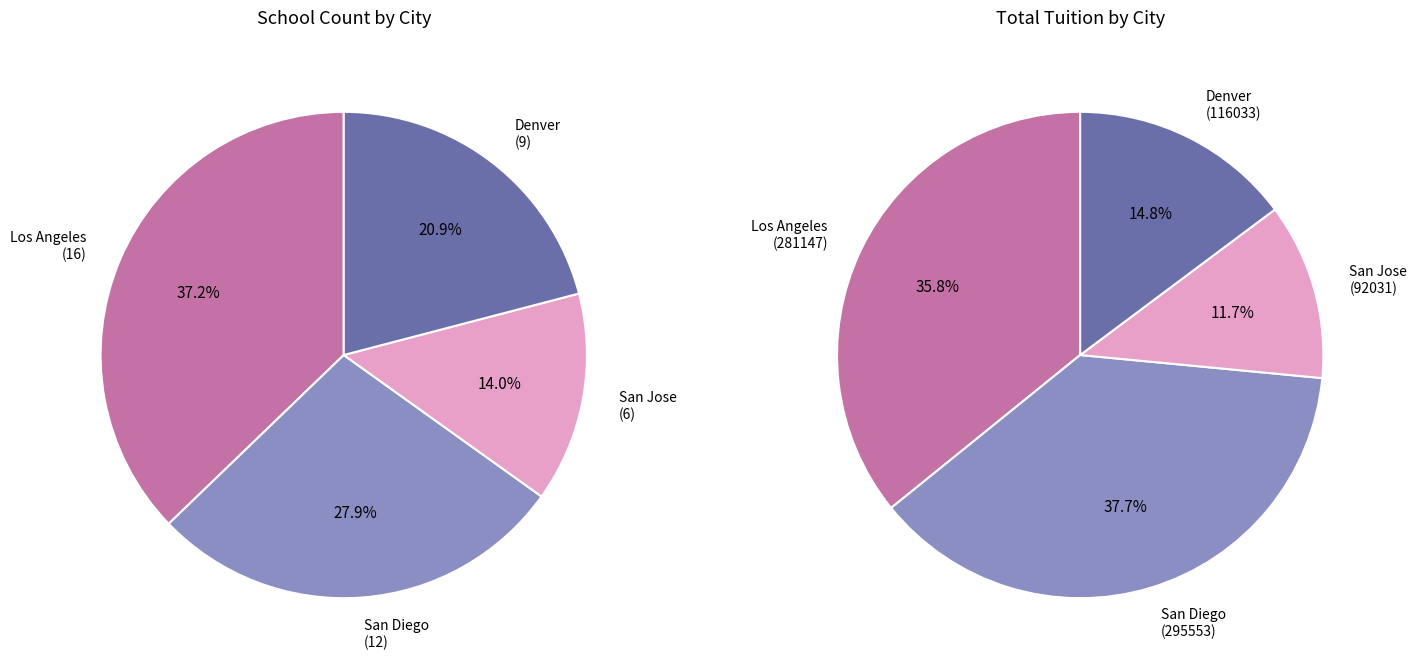

Between Los Angeles and San Diego, which is larger?

Los Angeles